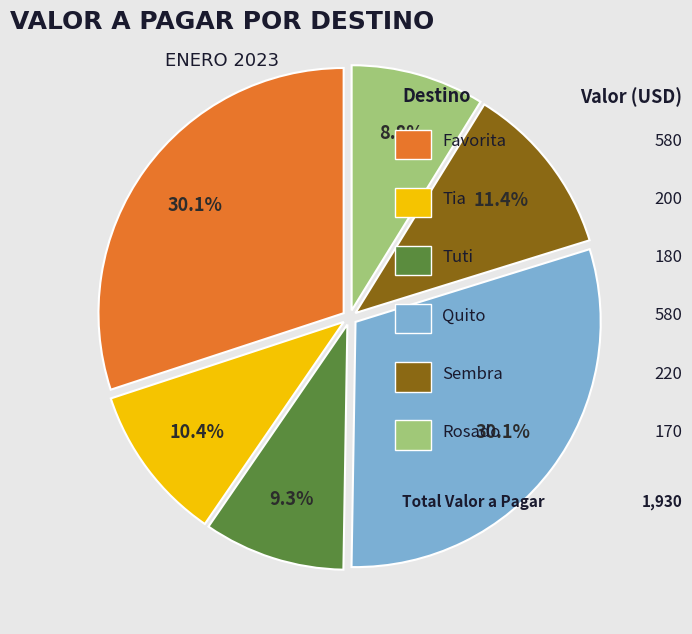

Is there any slice that represents more than half of the pie?

No